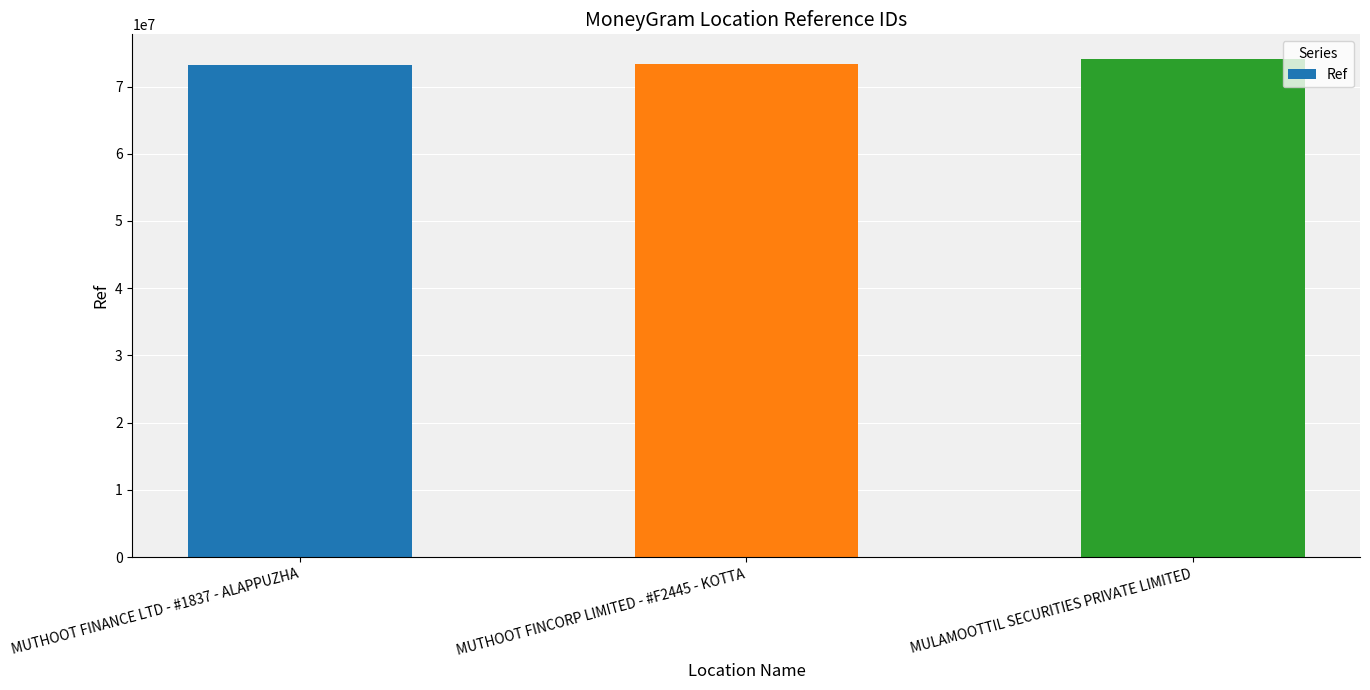

What is the sum of the values at MUTHOOT FINCORP LIMITED - #F2445 - KOTTA and MULAMOOTTIL SECURITIES PRIVATE LIMITED?

147389238